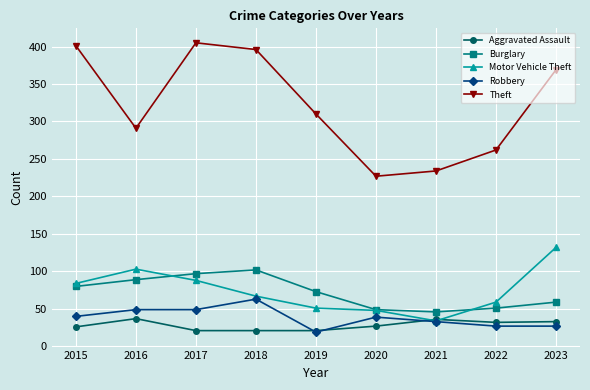

At how many categories does at least one series exceed 281?

6